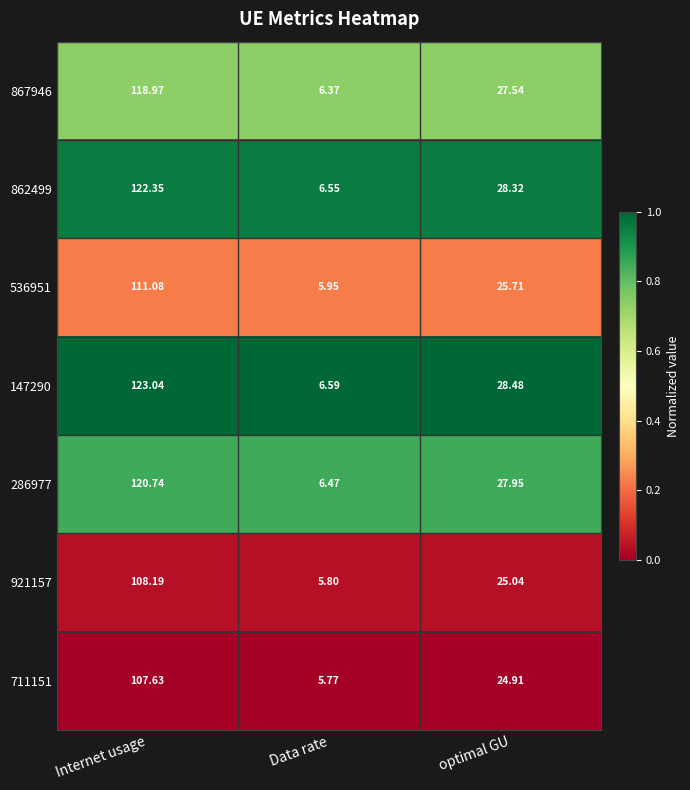

Rank the categories by 536951 value from highest to lowest.

Internet usage, optimal GU, Data rate